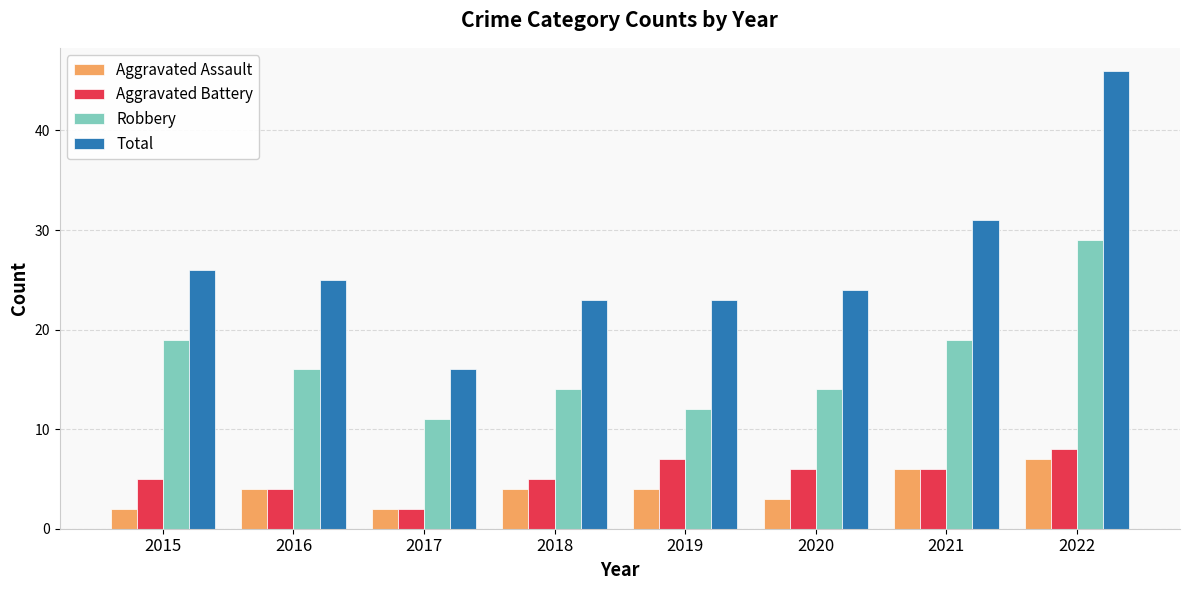

Which series has the largest range (max minus min)?

Total